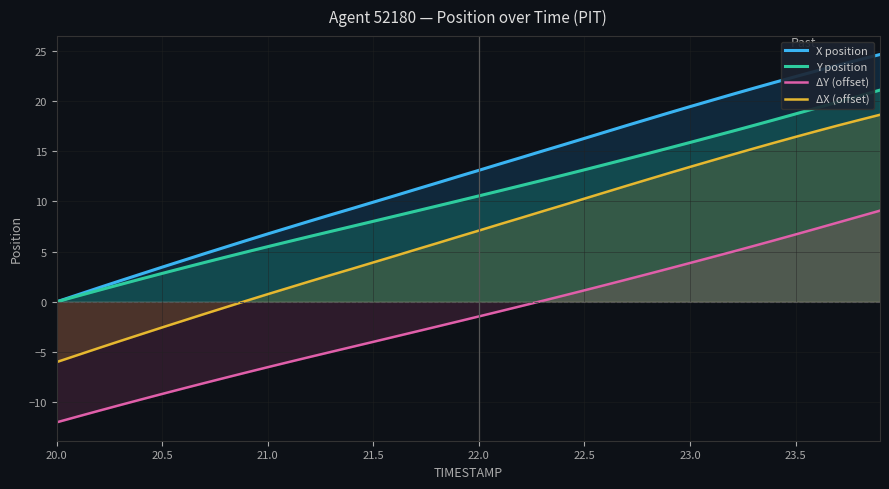

Reading left to right, list all the values displayed in this chart.

X position: 0.0	0.7	1.4	2.1	2.8	3.5	4.1	4.8	5.5	6.1	6.8	7.4	8.0	8.7	9.3	9.9	10.6	11.2	11.8	12.5	13.1	13.7	14.4	15.0	15.6	16.3	16.9	17.6	18.2	18.8	19.4	20.0	20.6	21.2	21.8	22.4	23.0	23.6	24.1	24.6
Y position: 0.0	0.6	1.2	1.7	2.3	2.8	3.4	3.9	4.4	5.0	5.5	6.0	6.5	7.0	7.5	8.0	8.5	9.0	9.5	10.0	10.5	11.1	11.6	12.1	12.6	13.1	13.7	14.2	14.8	15.3	15.9	16.4	17.0	17.5	18.1	18.7	19.3	19.9	20.5	21.1
ΔY (offset): -12.0	-11.4	-10.8	-10.3	-9.7	-9.2	-8.6	-8.1	-7.6	-7.0	-6.5	-6.0	-5.5	-5.0	-4.5	-4.0	-3.5	-3.0	-2.5	-2.0	-1.5	-0.9	-0.4	0.1	0.6	1.1	1.7	2.2	2.8	3.3	3.9	4.4	5.0	5.5	6.1	6.7	7.3	7.9	8.5	9.1
ΔX (offset): -6.0	-5.3	-4.6	-3.9	-3.2	-2.5	-1.9	-1.2	-0.5	0.1	0.8	1.4	2.0	2.7	3.3	3.9	4.6	5.2	5.8	6.5	7.1	7.7	8.4	9.0	9.6	10.3	10.9	11.6	12.2	12.8	13.4	14.0	14.6	15.2	15.8	16.4	17.0	17.6	18.1	18.6